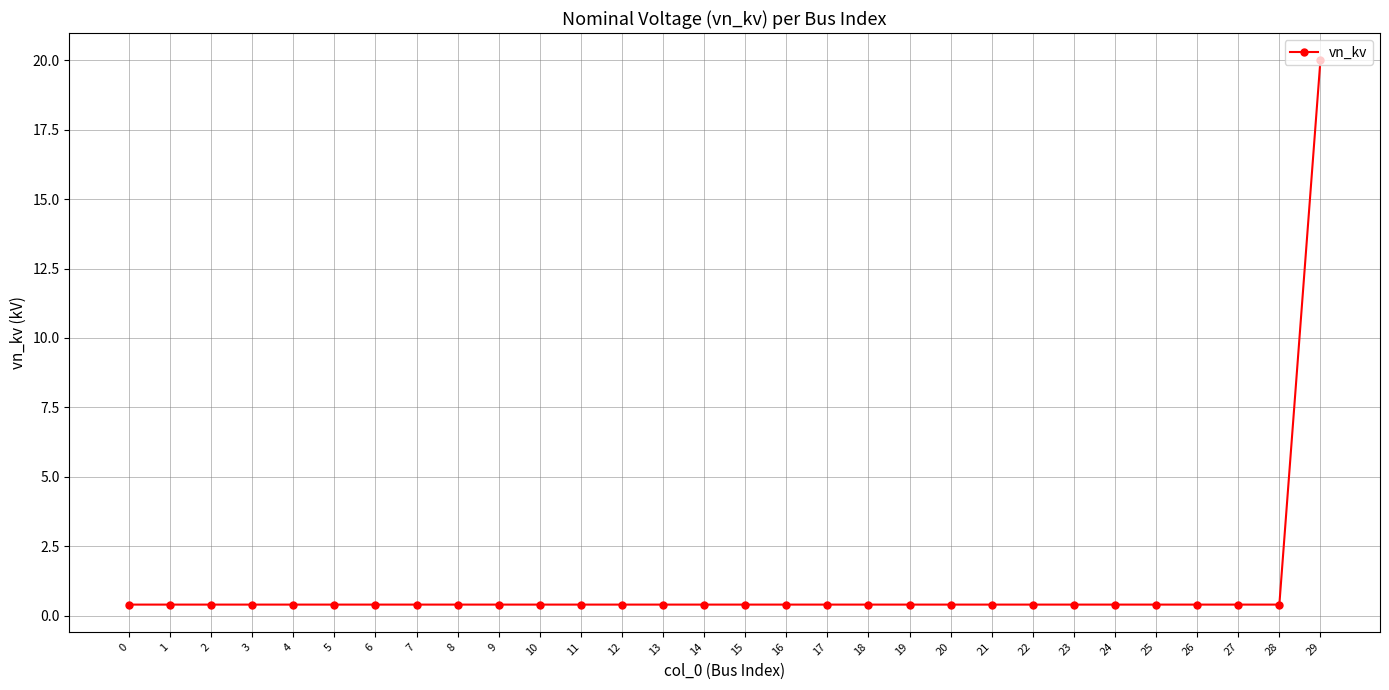

Reading right to left, what are all the values shown in this chart?

29=20.0	28=0.4	27=0.4	26=0.4	25=0.4	24=0.4	23=0.4	22=0.4	21=0.4	20=0.4	19=0.4	18=0.4	17=0.4	16=0.4	15=0.4	14=0.4	13=0.4	12=0.4	11=0.4	10=0.4	9=0.4	8=0.4	7=0.4	6=0.4	5=0.4	4=0.4	3=0.4	2=0.4	1=0.4	0=0.4